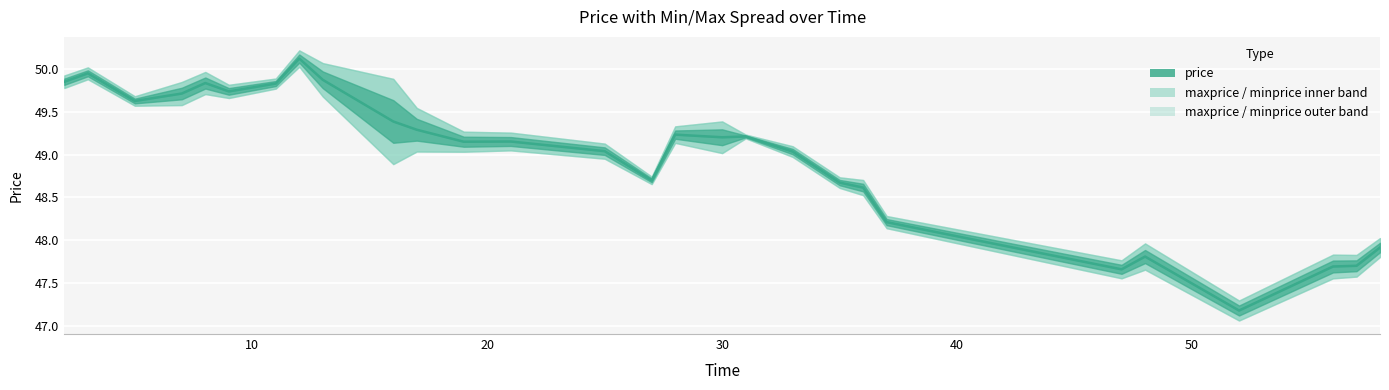

The minprice series shows 21.1 at 30. True or false?

False